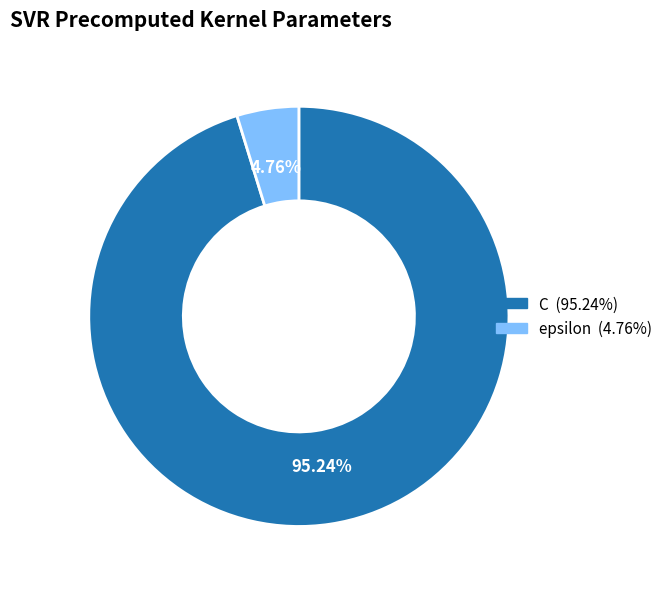

How many segments does this pie chart have?

2